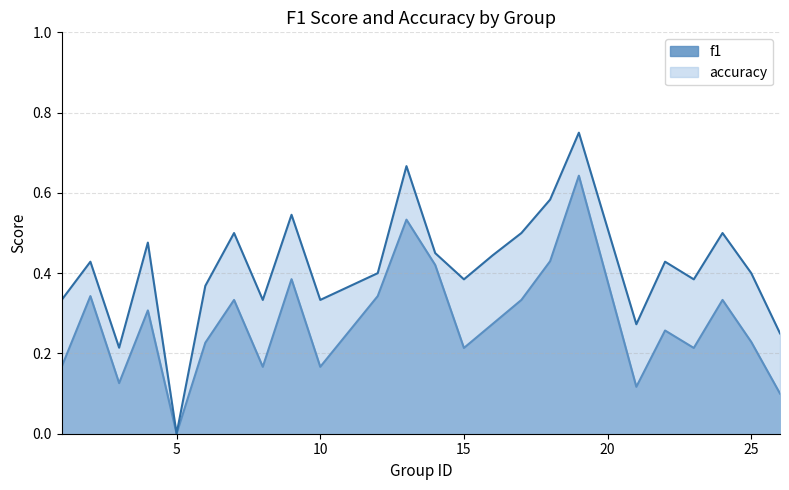

What is the difference between the maximum and minimum values in the f1 series?

0.6